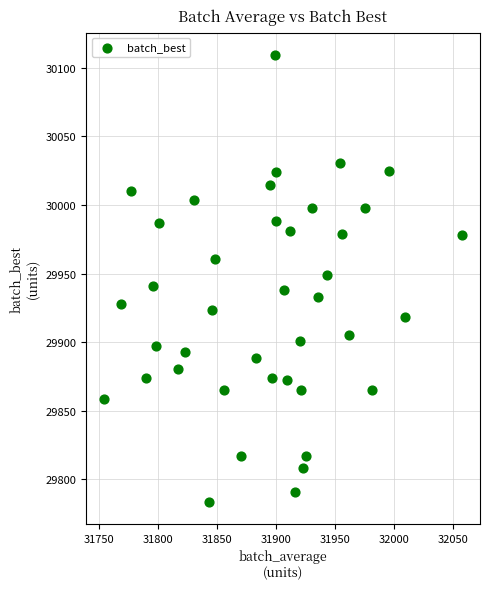

What is the range of Y values (max minus min)?

325.7